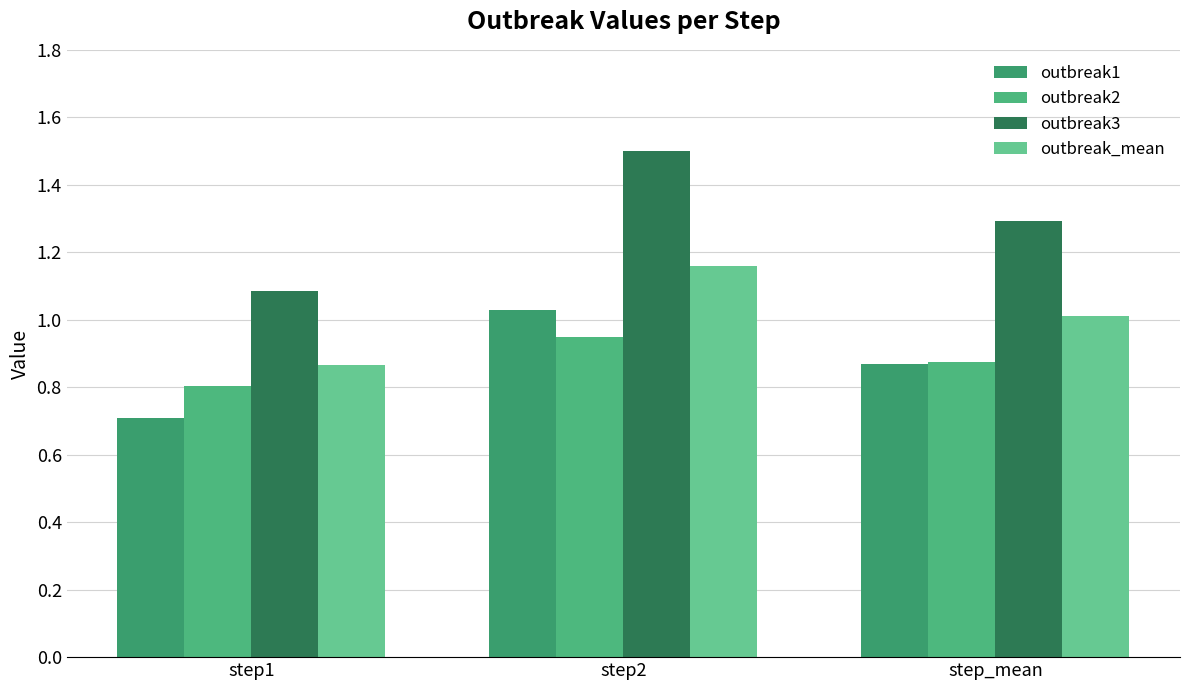

Which category has the lowest value across all series?

step1